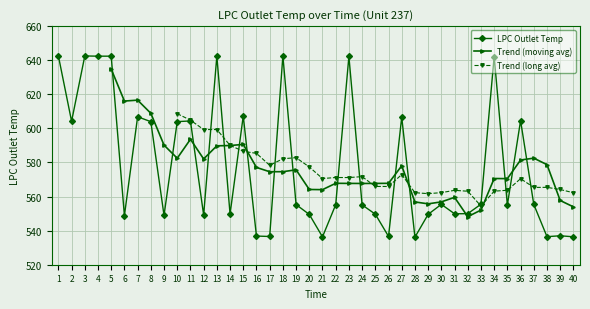

List the labels in order of value, largest first.

1, 18, 3, 13, 4, 5, 23, 34, 15, 7, 27, 36, 11, 2, 10, 8, 33, 30, 37, 19, 22, 24, 35, 32, 31, 14, 25, 29, 20, 12, 9, 6, 39, 16, 26, 17, 38, 40, 21, 28